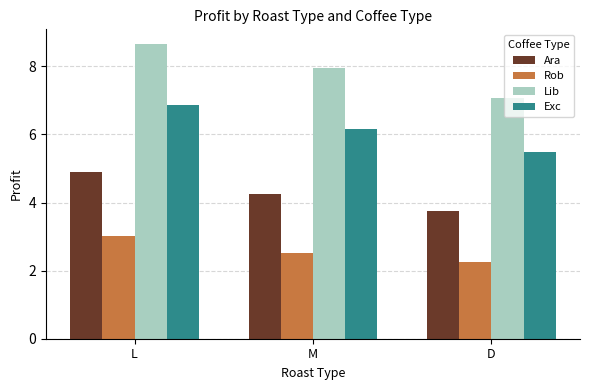

What is the label of the 1st bar from the left?

L